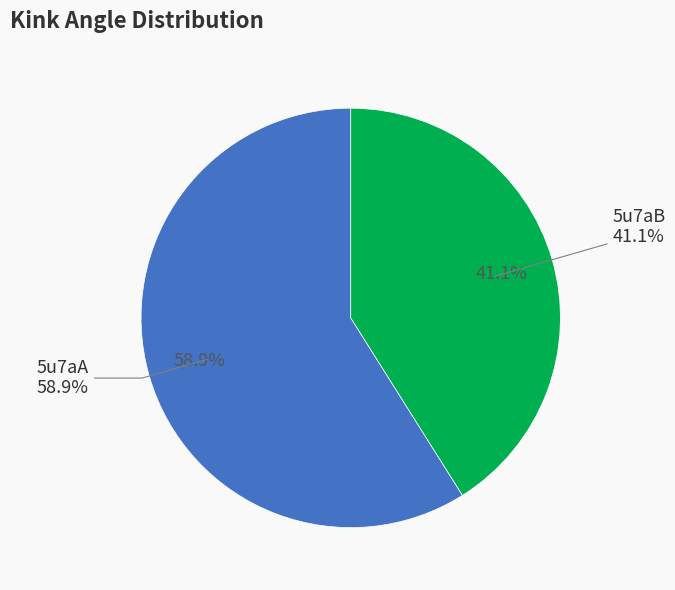

How many slices are in this pie chart?

2